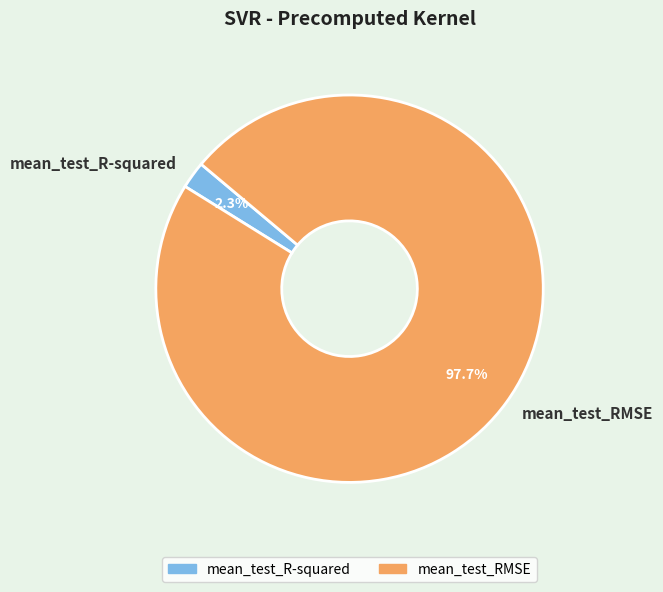

What is the total percentage of mean_test_RMSE and mean_test_R-squared?

100.0%